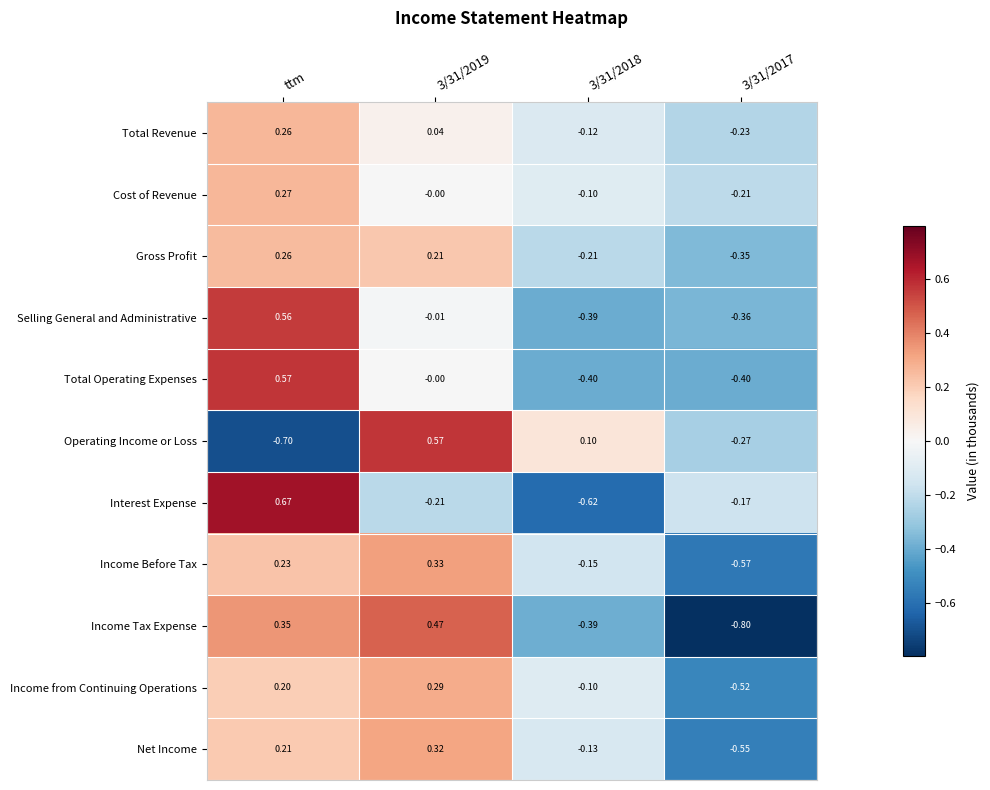

Which series changed the most between 3/31/2019 and 3/31/2017?

Income Tax Expense